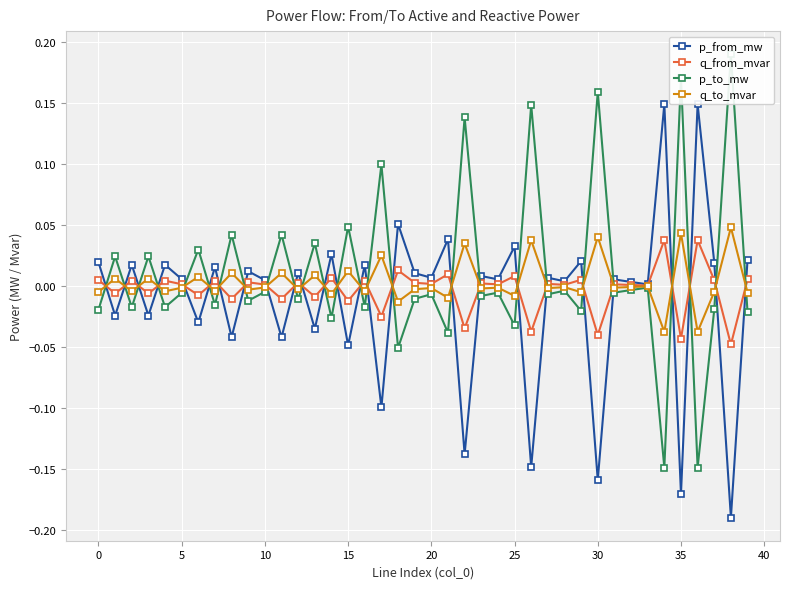

Rank the series by their maximum value, from lowest to highest.

q_from_mvar, q_to_mvar, p_from_mw, p_to_mw